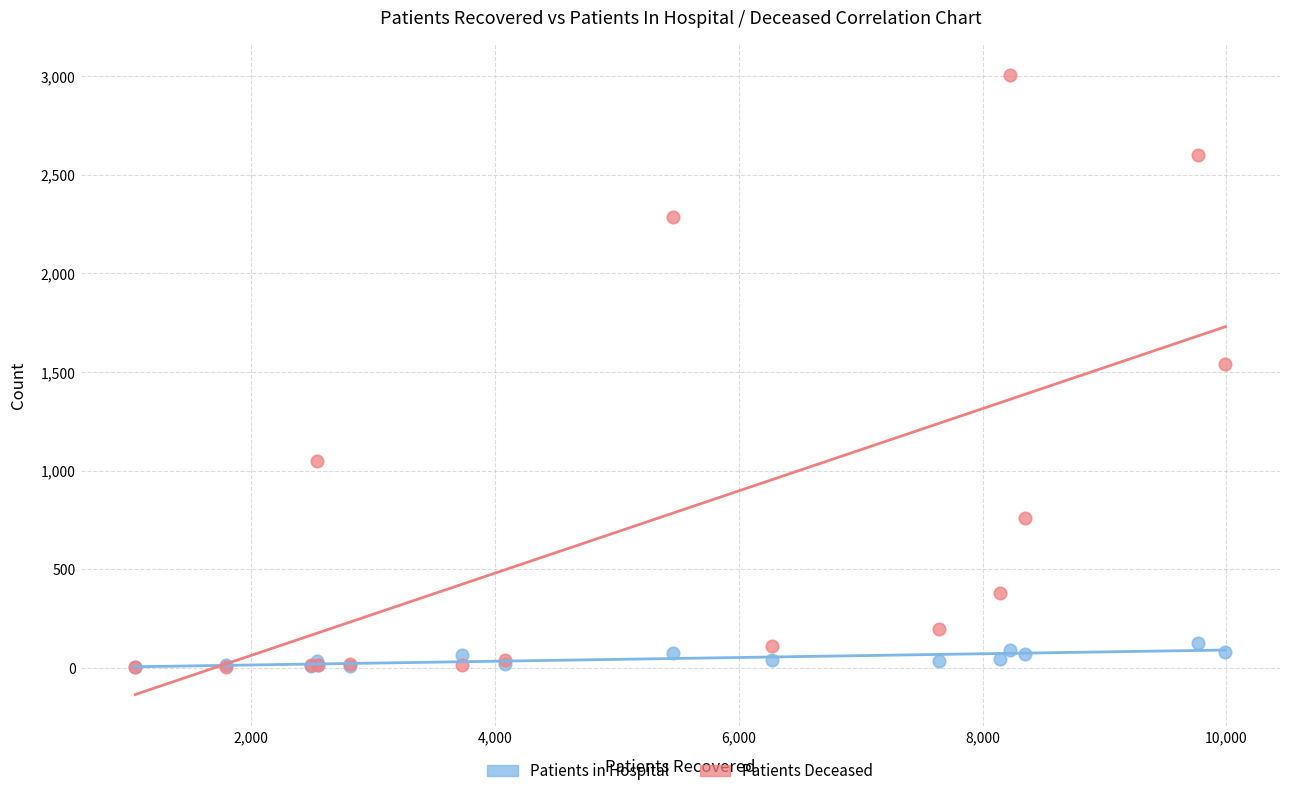

Across all series, what Y value is closest to 1503?

1540